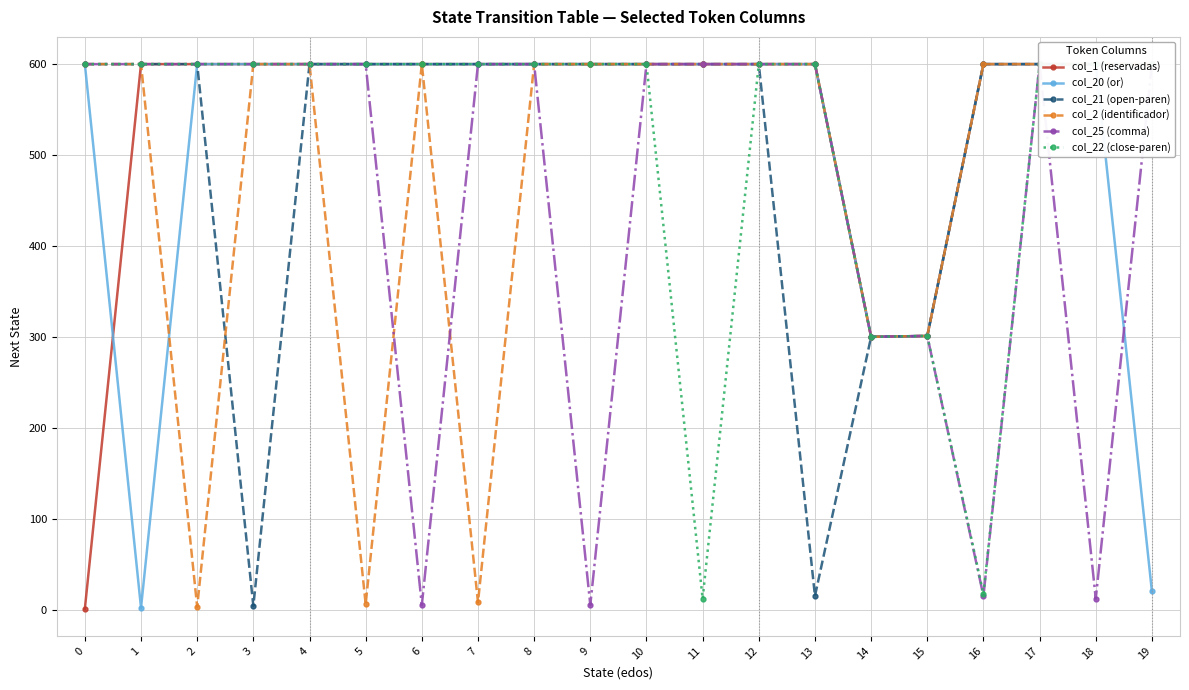

Is it true that col_2 (identificador) equals 124 at 10?

False